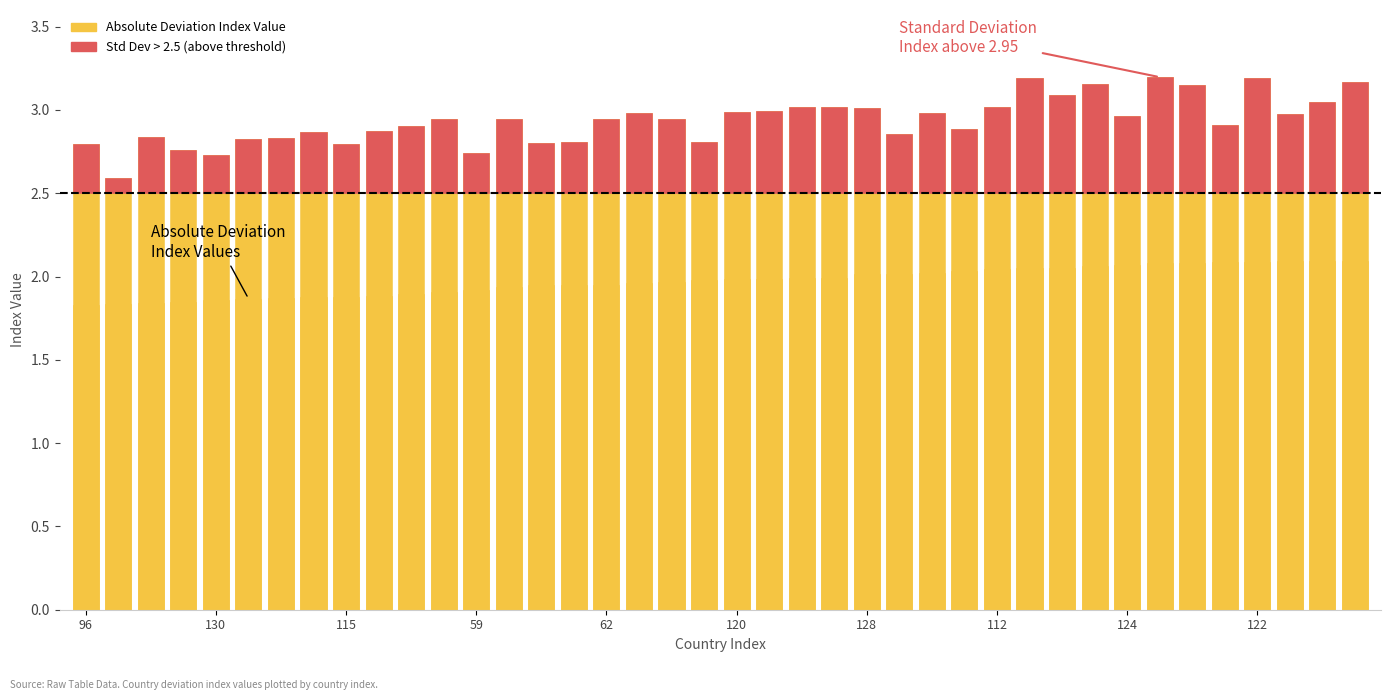

What is the ratio of the value at 28 to the value at 120?

1.1